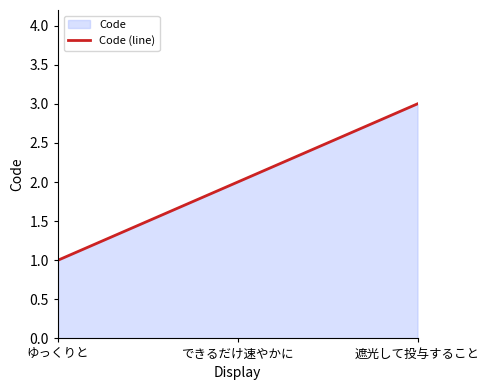

True or false: the data shows 3 at 遮光して投与すること.

True